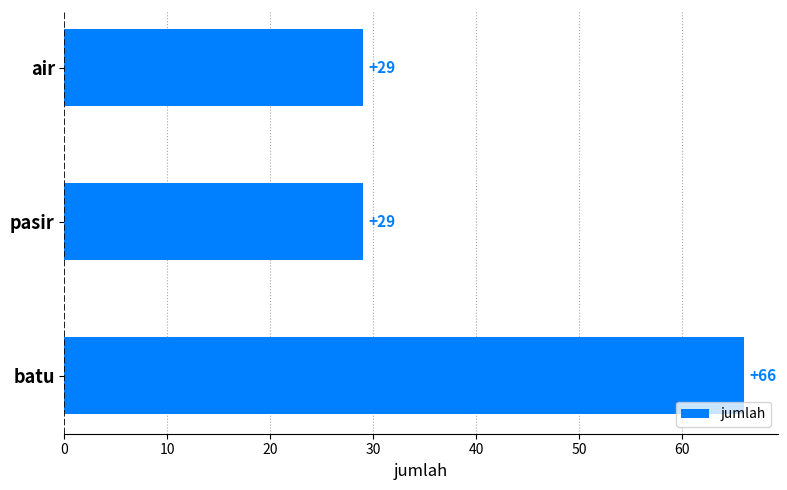

What value does the data have at air, to the nearest 5?

30